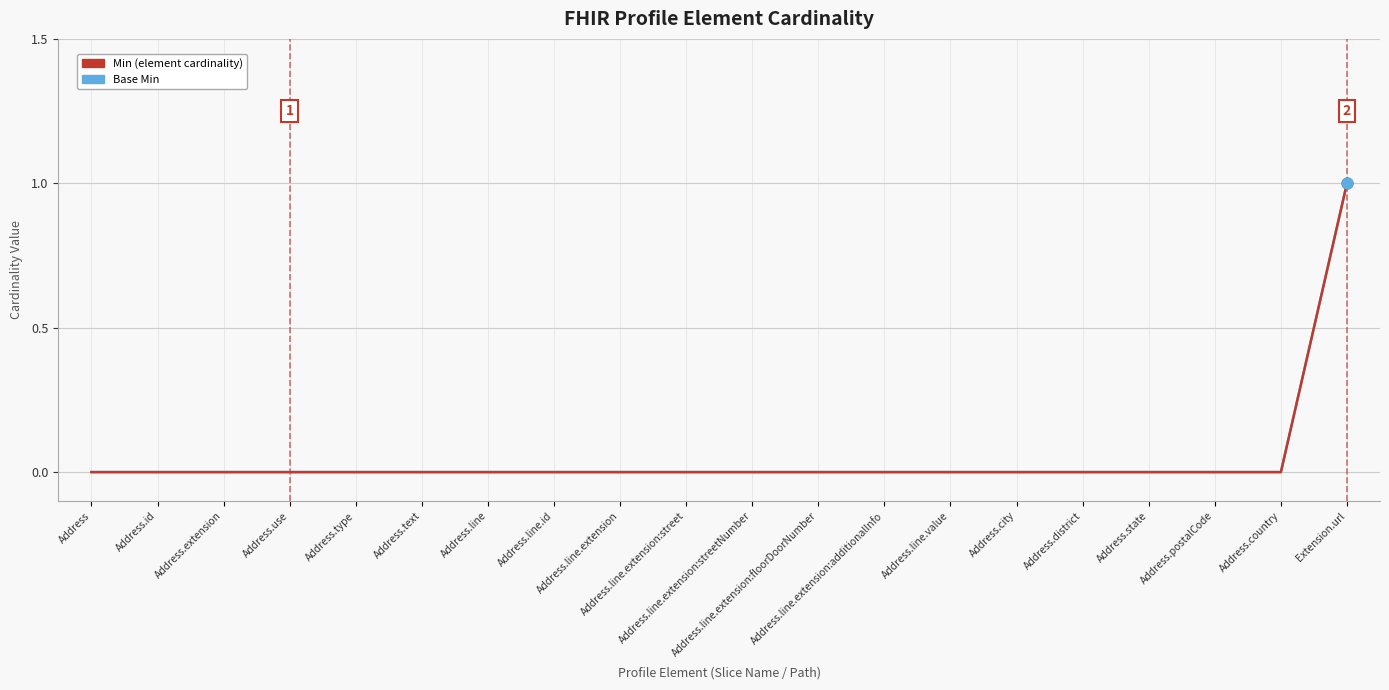

At which category is the sum across all series the highest?

Extension.url